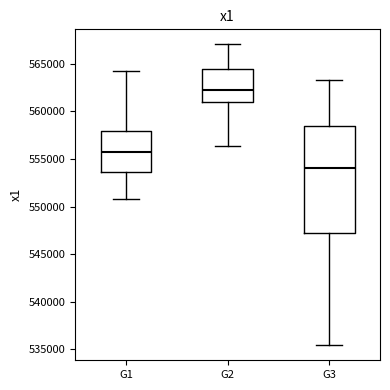

Reading left to right, transcribe this box plot: for each box, give where its median line is, the range the box spans, and where its two whiskers end, as read against the y-axis. The values are not printed on the chart, so give them approximately, as read against the axis.

G1: median 556000, box 553500 to 558000, whiskers 551000 to 564500
G2: median 562000, box 561000 to 564500, whiskers 556500 to 567000
G3: median 554000, box 547500 to 558500, whiskers 535500 to 563500